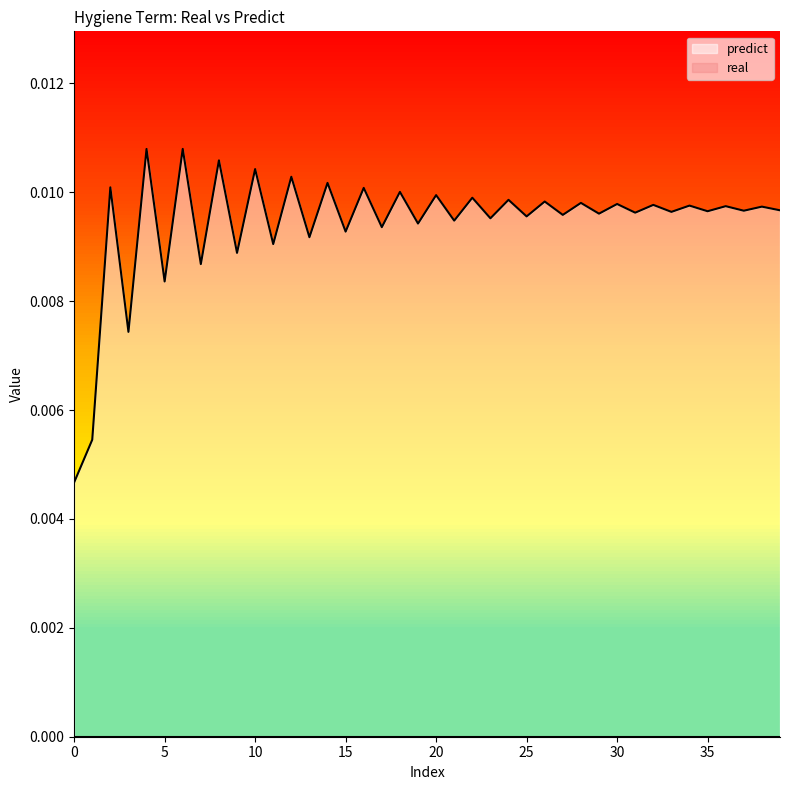

Which series has the largest total across all categories?

predict